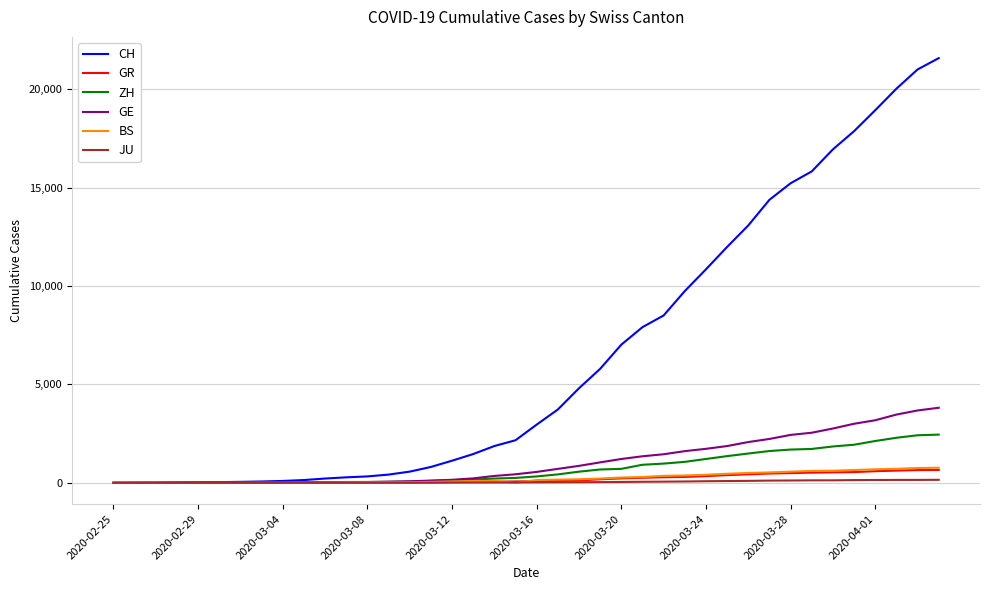

What is the average value of the JU series?

49